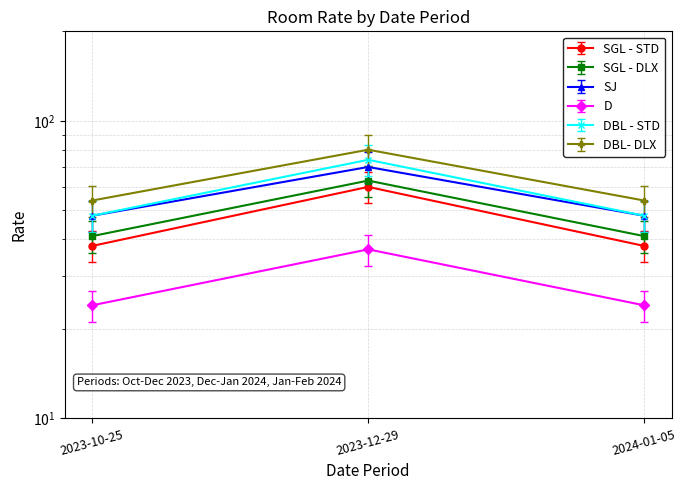

Which label corresponds to the largest value in the chart?

2023-12-29